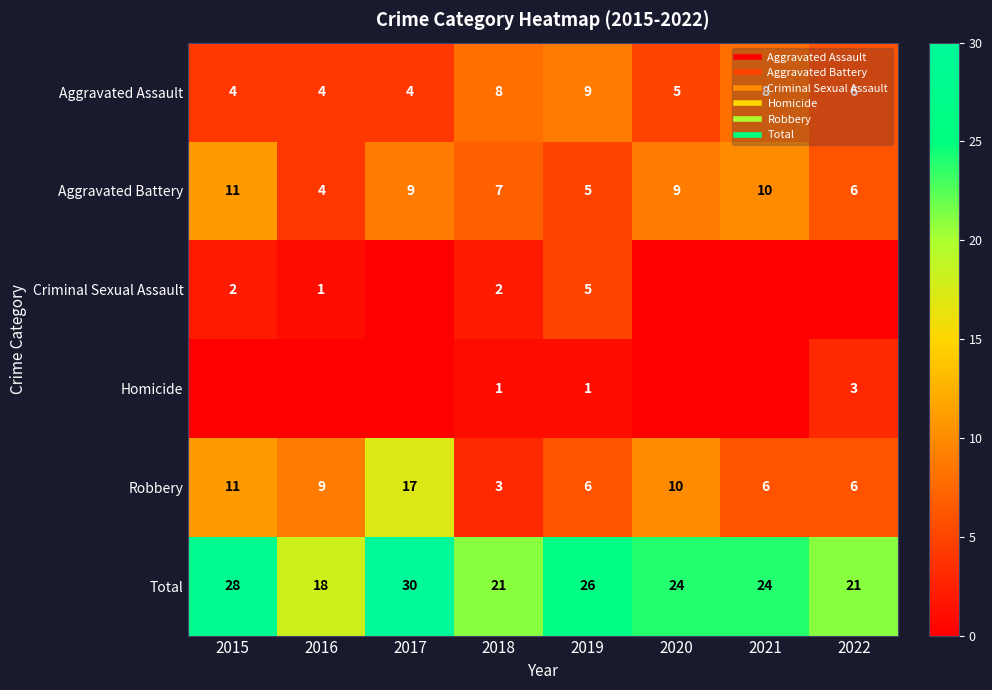

Count the Total values in the range 21 to 28.

6